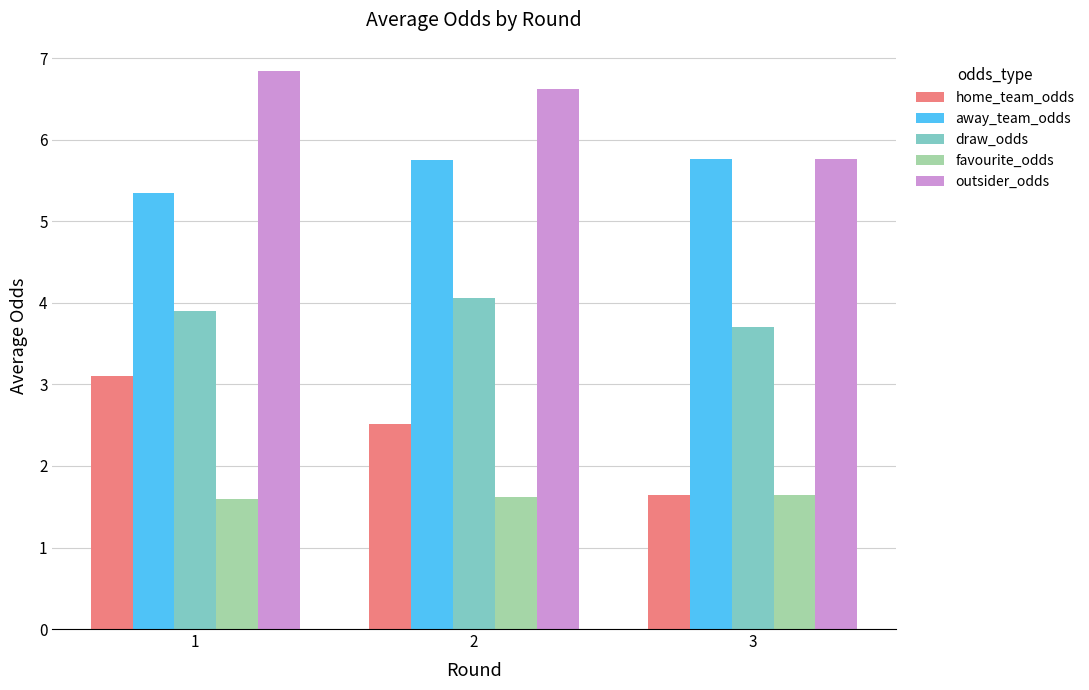

How many categories are shown in the chart?

3